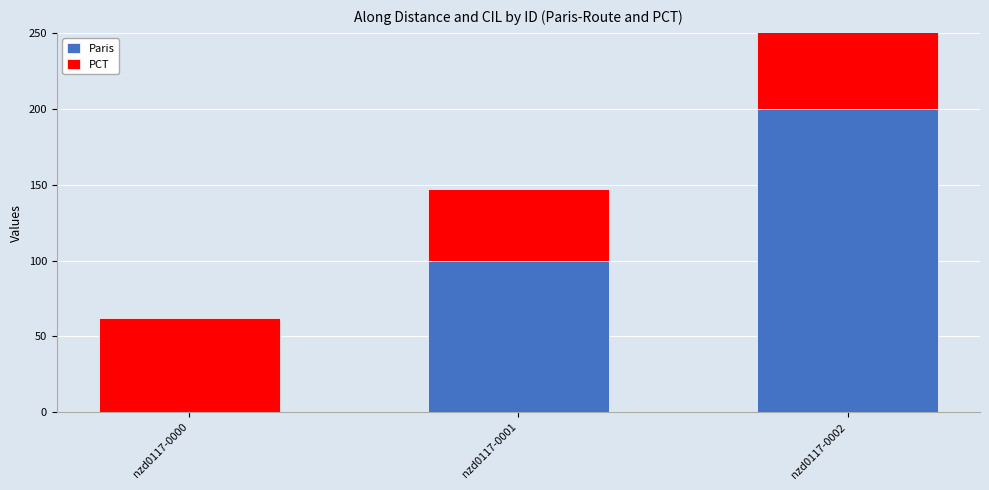

At which label is PCT closest to 54?

nzd0117-0002